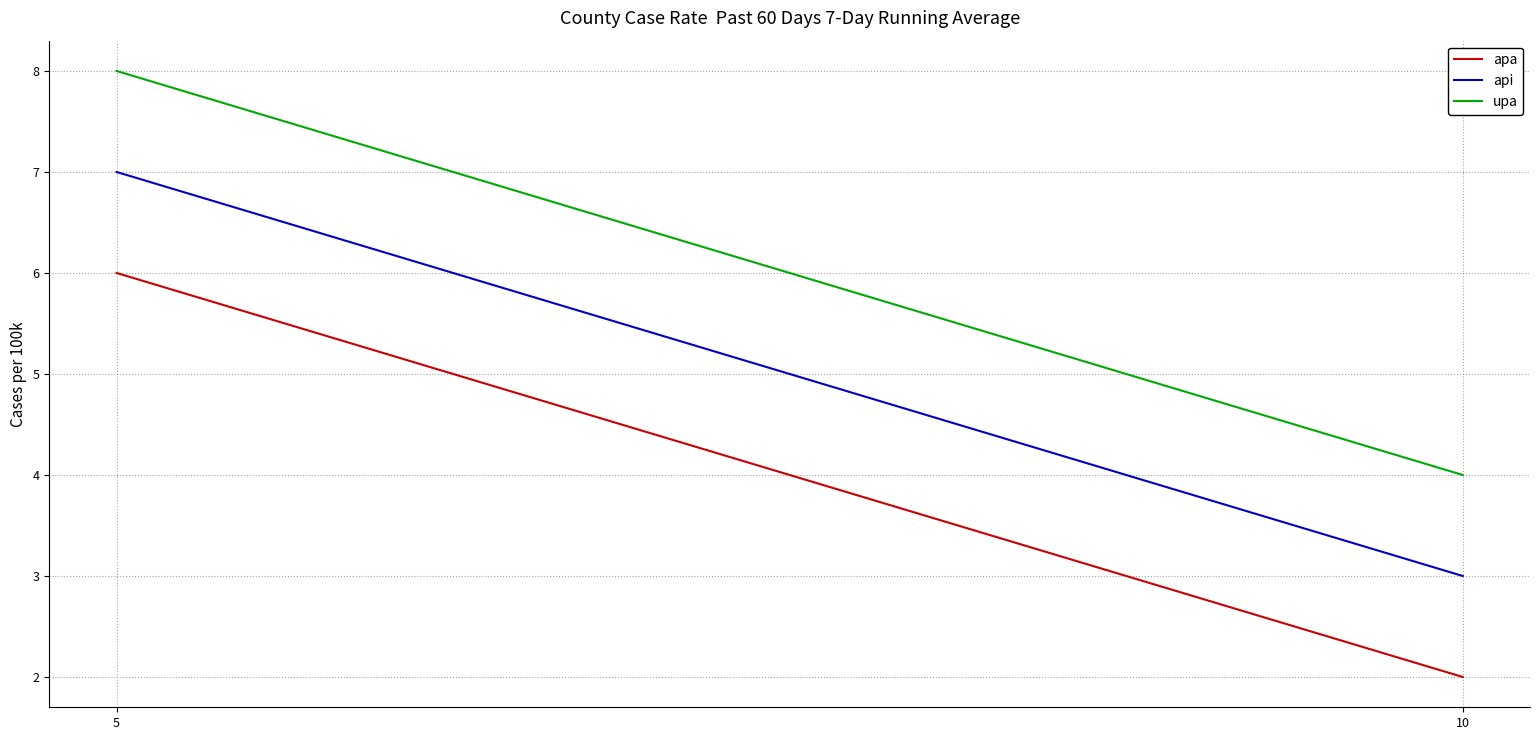

At which label is apa closest to 4?

10